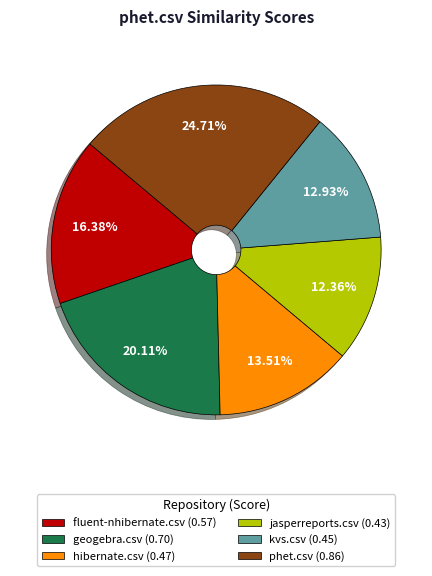

Which slice is the smallest?

jasperreports.csv (0.43)